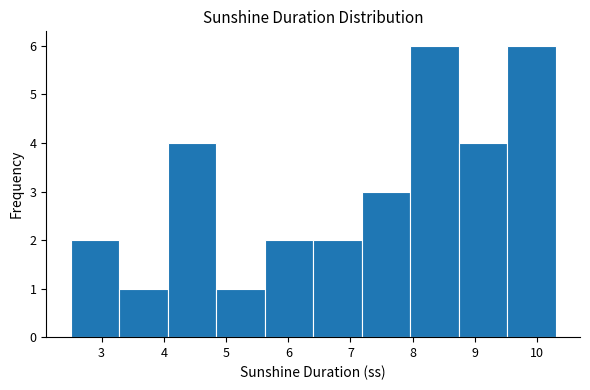

Reading left to right, transcribe this chart: for each bar, give the range it covers on the x-axis and its height. Neither the bar edges nor the heights are printed on the chart, so give them approximately, as read against the axes.

2.50 to 3.28: 2
3.28 to 4.06: 1
4.06 to 4.84: 4
4.84 to 5.62: 1
5.62 to 6.40: 2
6.40 to 7.18: 2
7.18 to 7.96: 3
7.96 to 8.74: 6
8.74 to 9.52: 4
9.52 to 10.30: 6